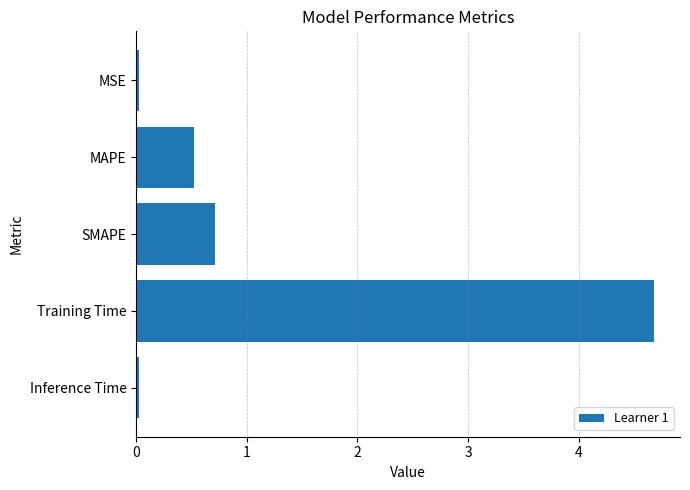

At which label is the value closest to 2?

SMAPE